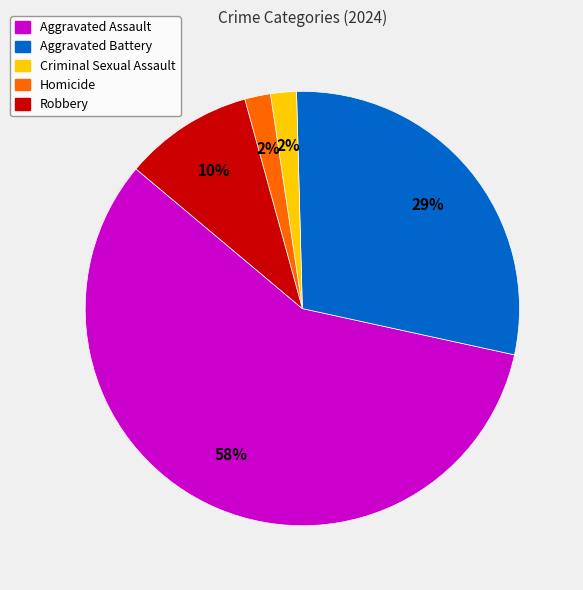

To the nearest percent, what is the combined percentage of Criminal Sexual Assault and Aggravated Battery?

31%